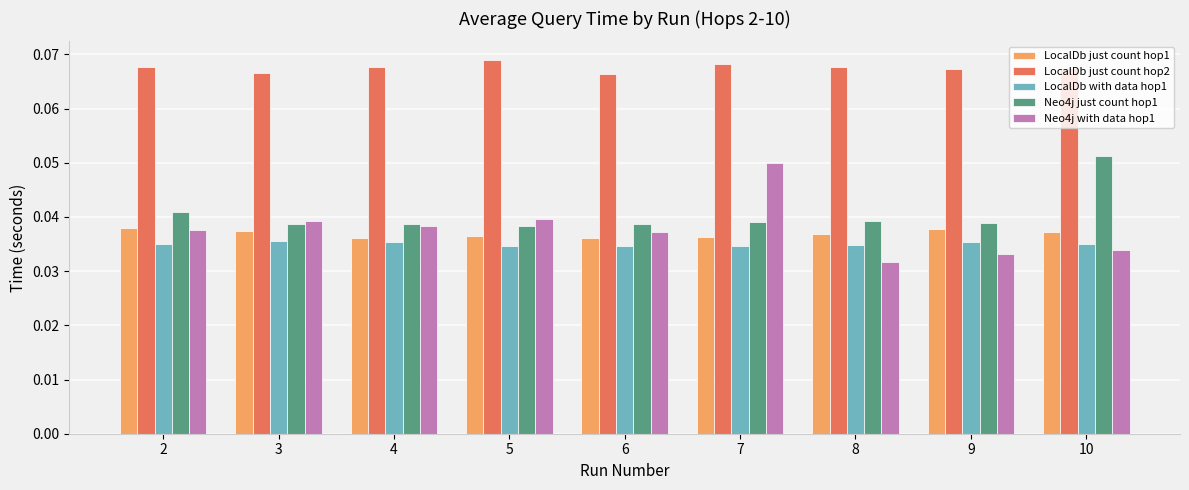

Is the value of LocalDb just count hop2 at 5 greater than the value of LocalDb with data hop1 at 9?

Yes